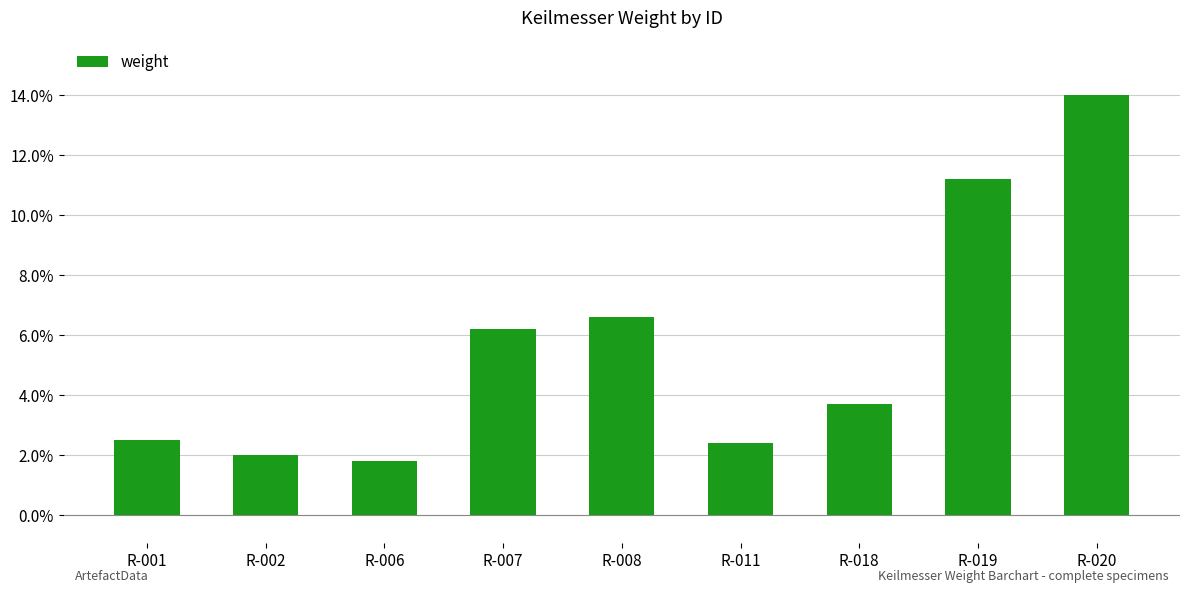

What is the greatest value displayed?

0.1